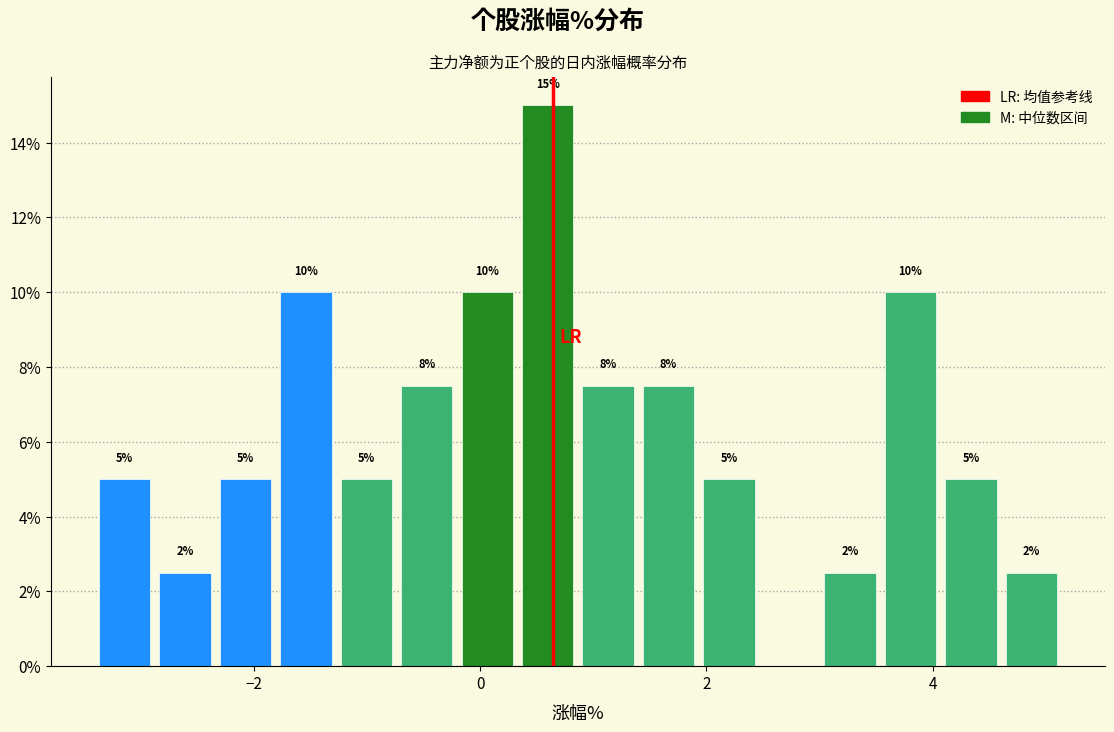

Around what value on the x-axis is the tallest bar? Give the approximate position of its centre, as read against the axis.

0.6